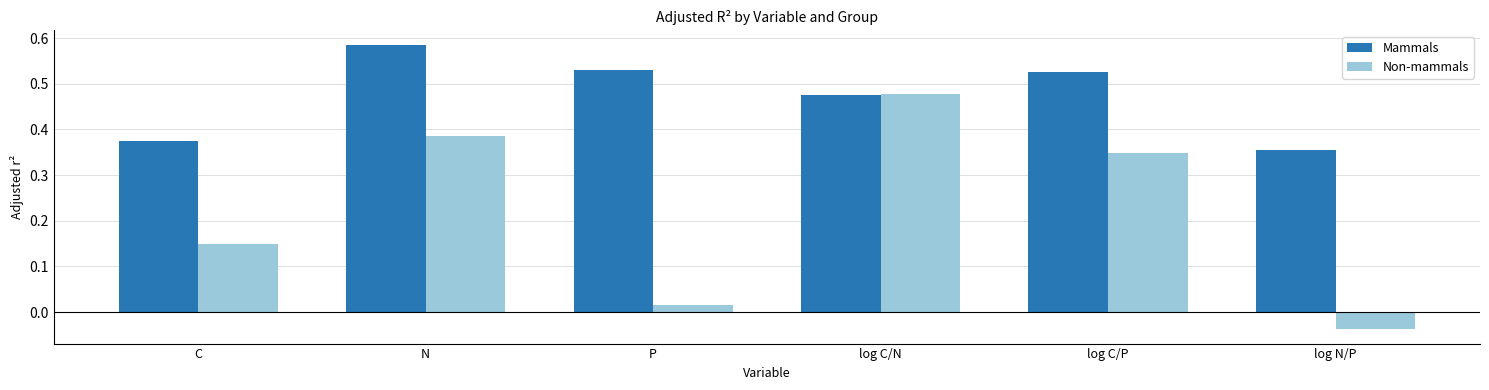

What is the sum of all Mammals values?

2.8